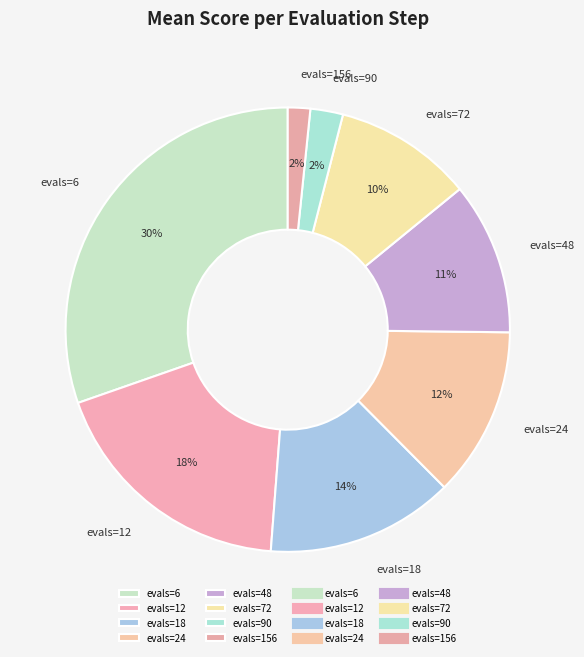

Which has a higher value, evals=18 or evals=90?

evals=18